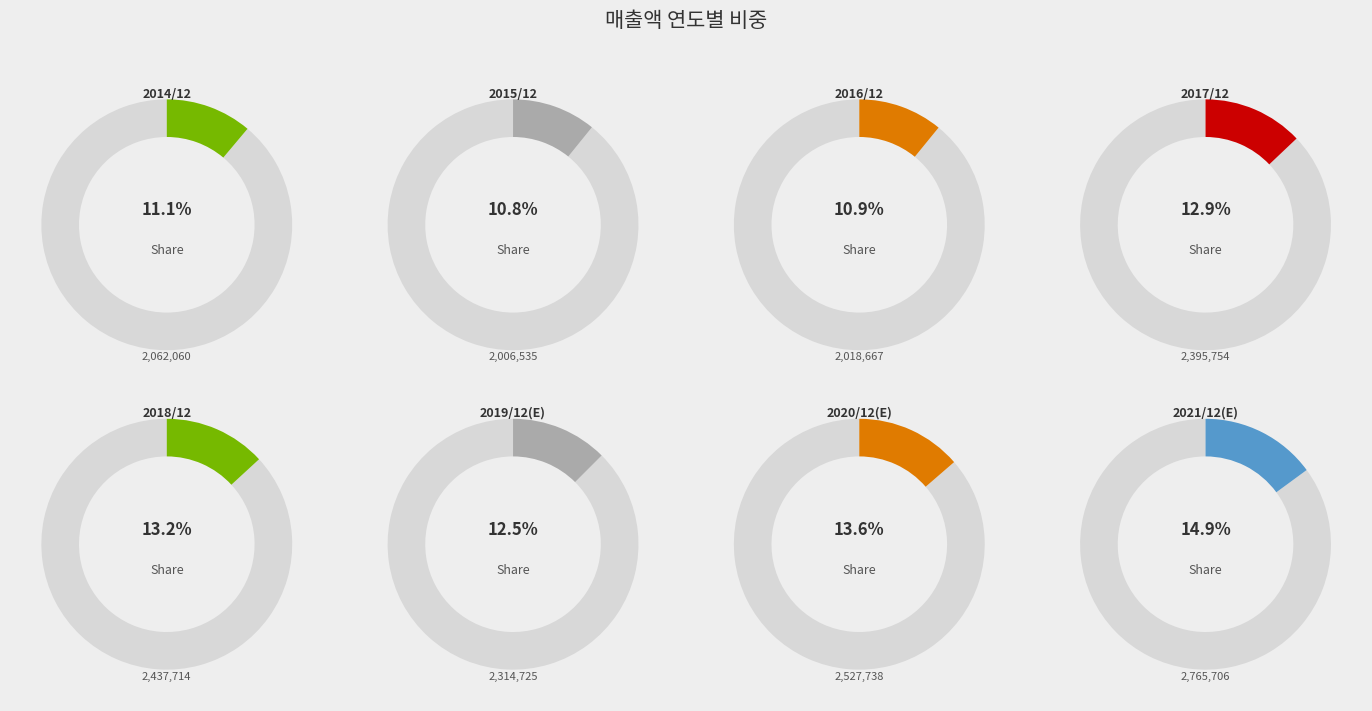

Is it true that 2019/12(E) is 12% of the pie?

True